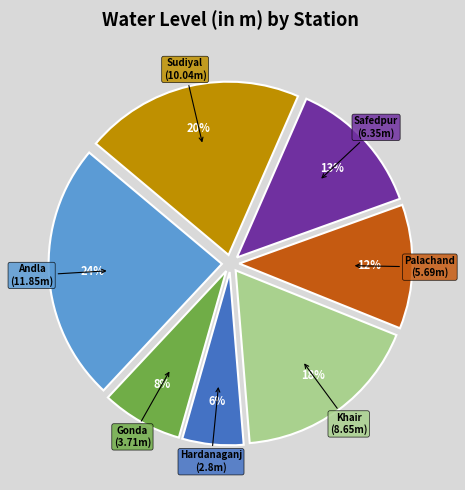

Rank the categories by value from lowest to highest.

Hardanaganj, Gonda, Palachand, Safedpur, Khair, Sudiyal, Andla